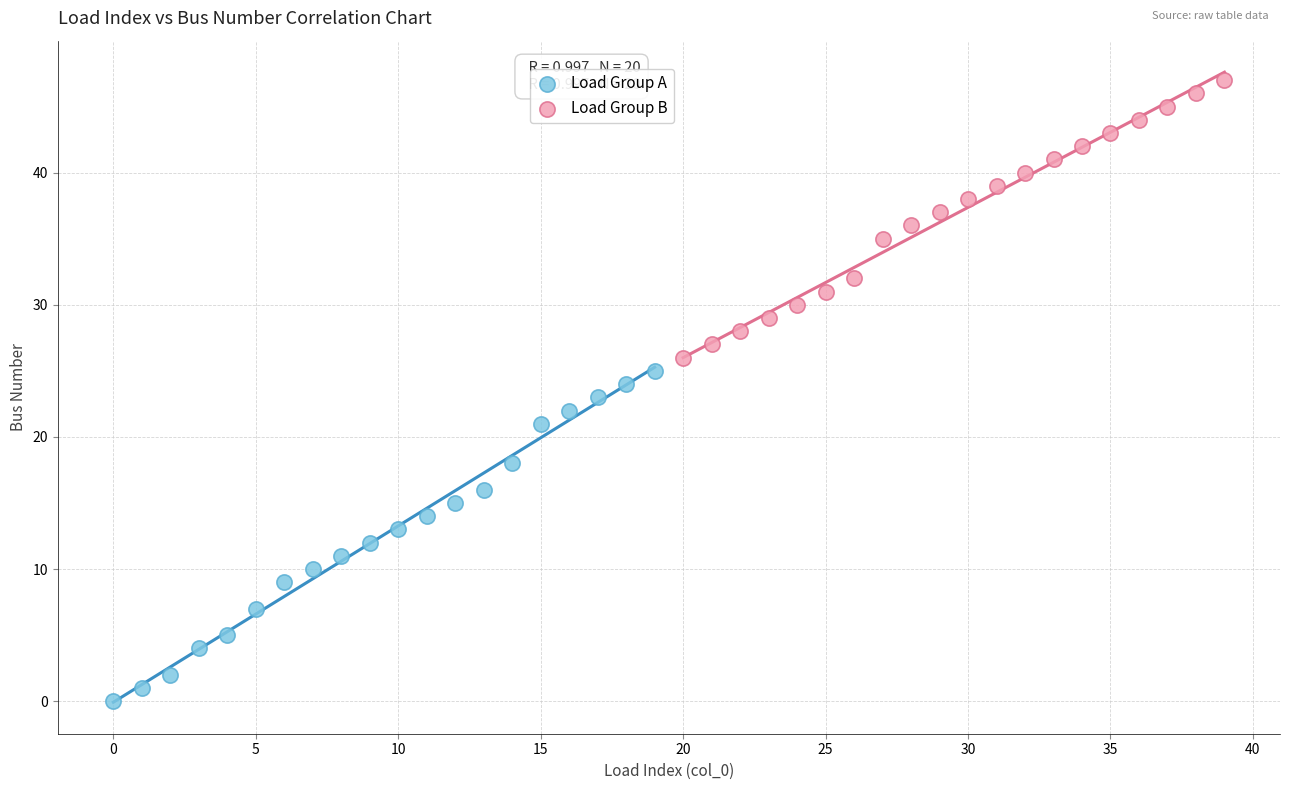

What are all the series names shown in the legend?

Load Group A, Load Group B